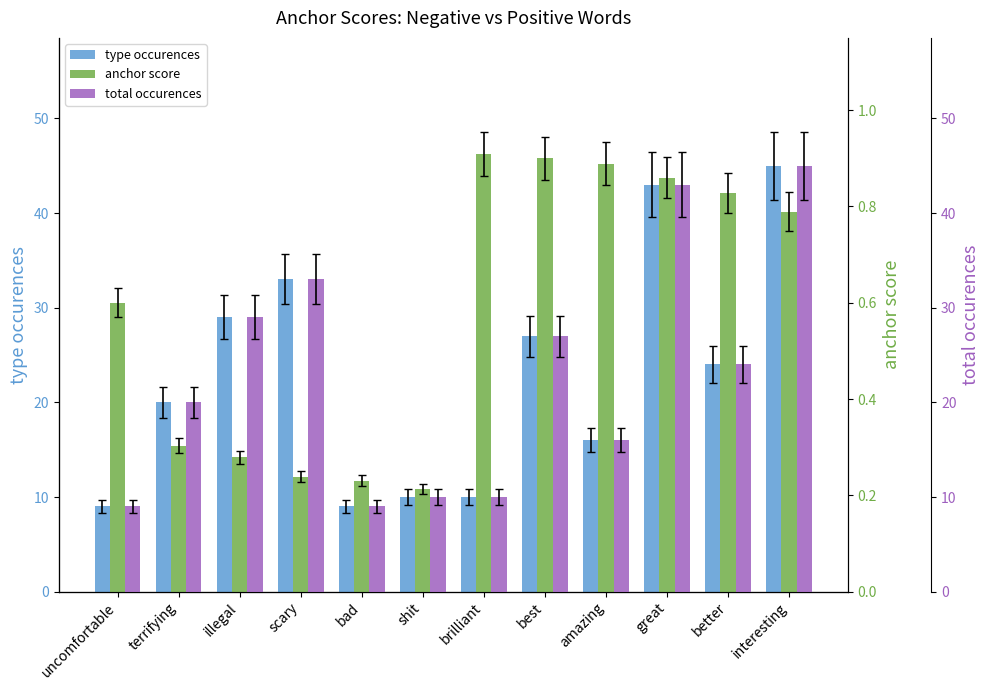

At which label does total occurences reach its peak?

interesting